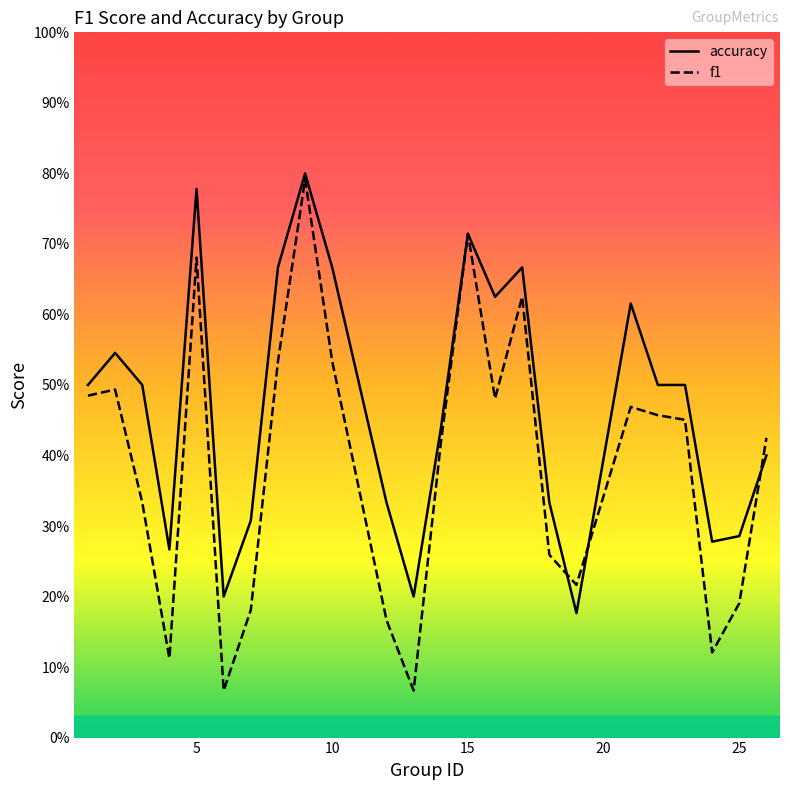

What is the difference between the accuracy values at 25 and 10?

0.4